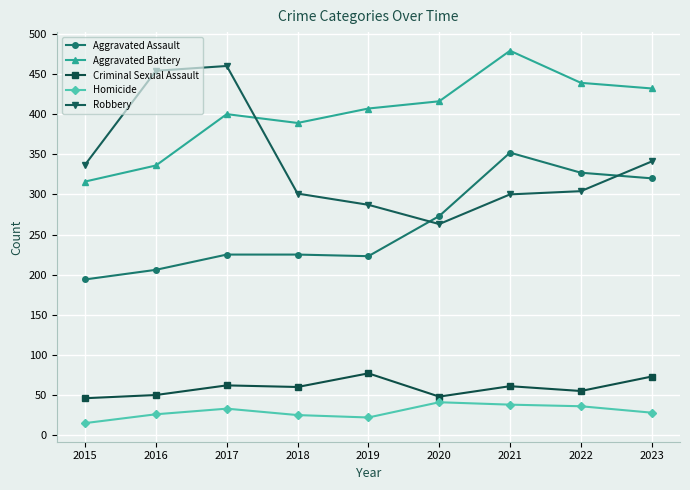

What are all the series names shown in the legend?

Aggravated Assault, Aggravated Battery, Criminal Sexual Assault, Homicide, Robbery